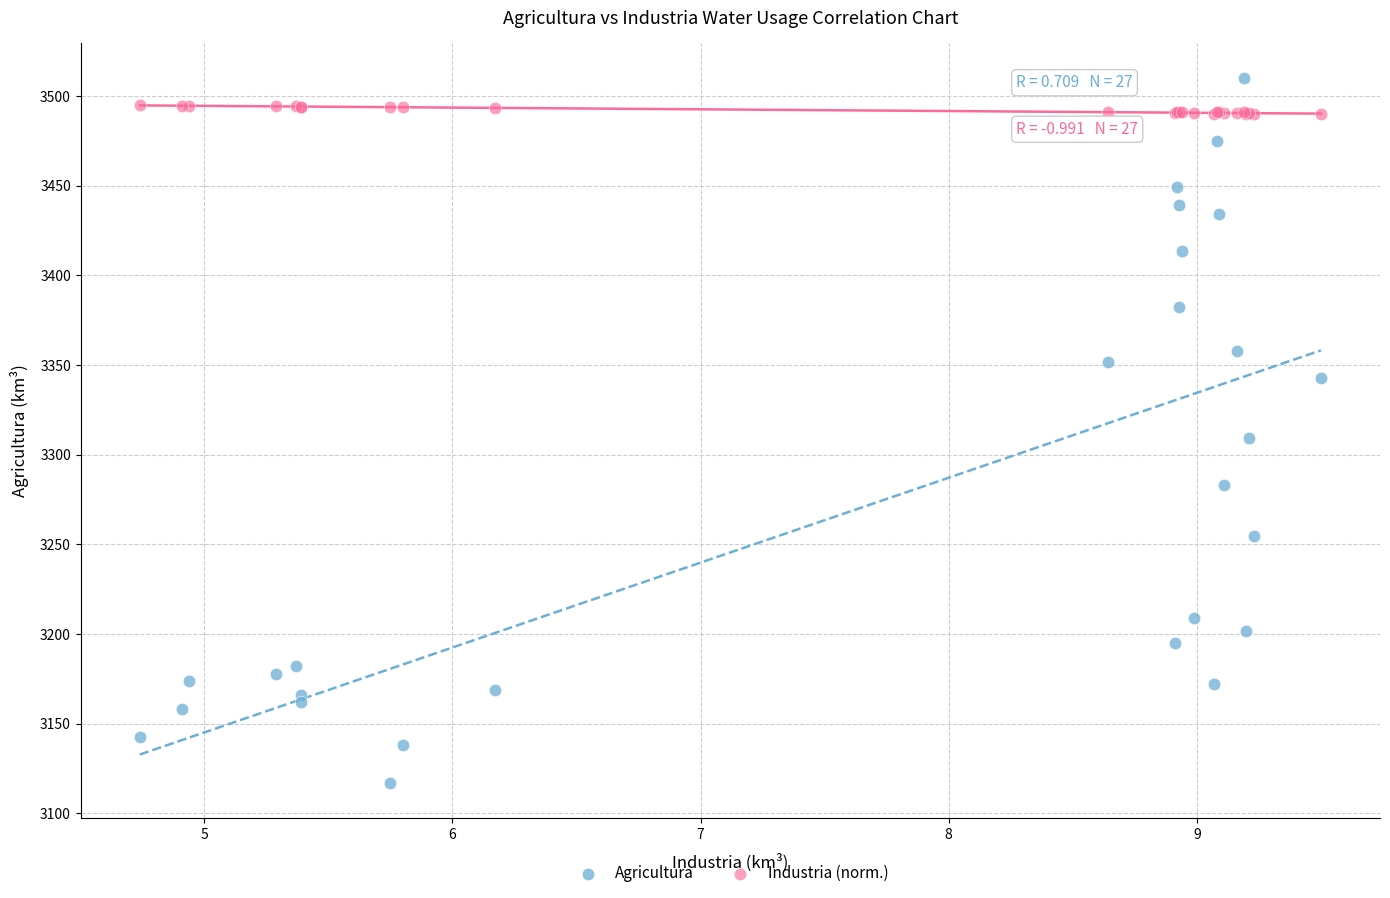

Which series has the largest Y range (max minus min)?

Agricultura